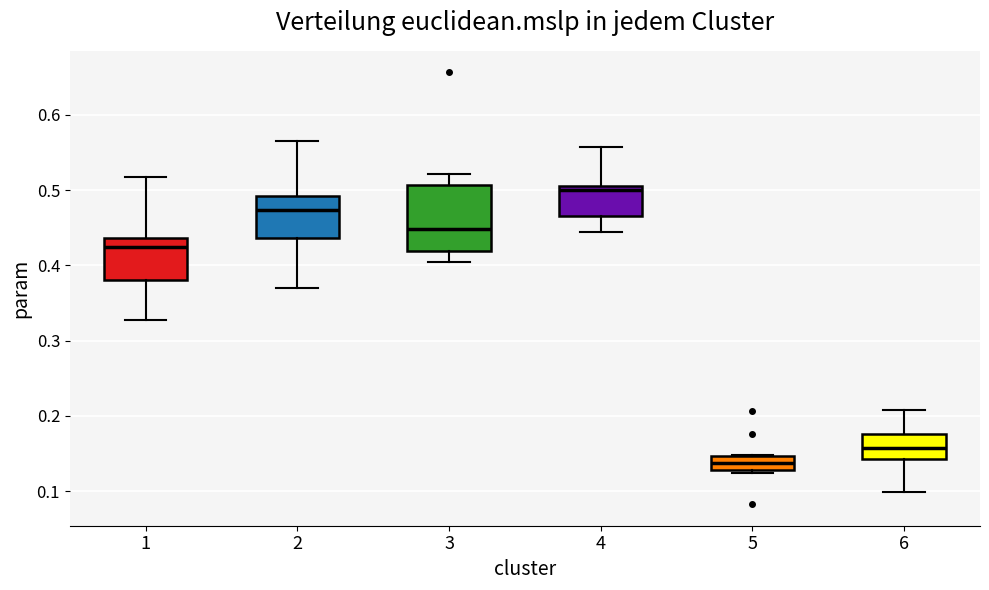

Reading left to right, transcribe this box plot: for each box, give where its median line is, the range the box spans, and where its two whiskers end, as read against the y-axis. The values are not printed on the chart, so give them approximately, as read against the axis.

1: median 0.42, box 0.38 to 0.44, whiskers 0.33 to 0.52
2: median 0.47, box 0.44 to 0.49, whiskers 0.37 to 0.57
3: median 0.45, box 0.42 to 0.51, whiskers 0.40 to 0.52
4: median 0.50, box 0.47 to 0.51, whiskers 0.44 to 0.56
5: median 0.14, box 0.13 to 0.15, whiskers 0.12 to 0.15
6: median 0.16, box 0.14 to 0.18, whiskers 0.10 to 0.21